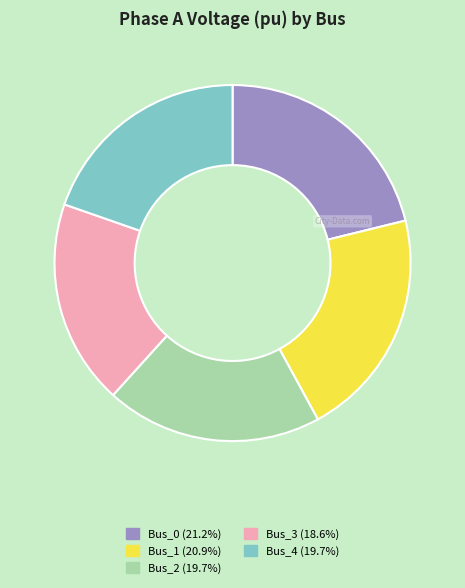

What is the ratio of the value at Bus_1 (20.9%) to the value at Bus_2 (19.7%)?

1.1